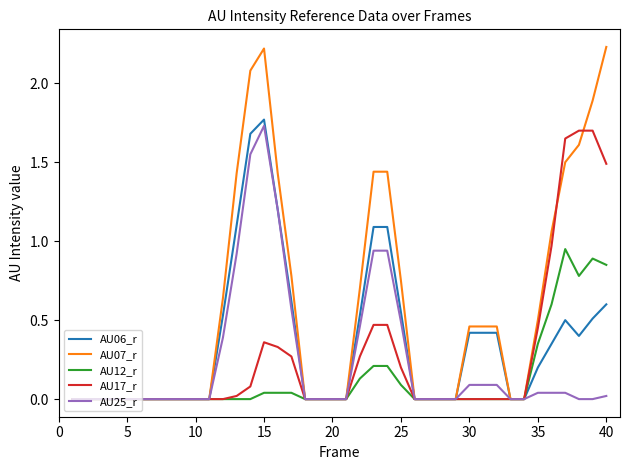

Which series has the largest range (max minus min)?

AU07_r